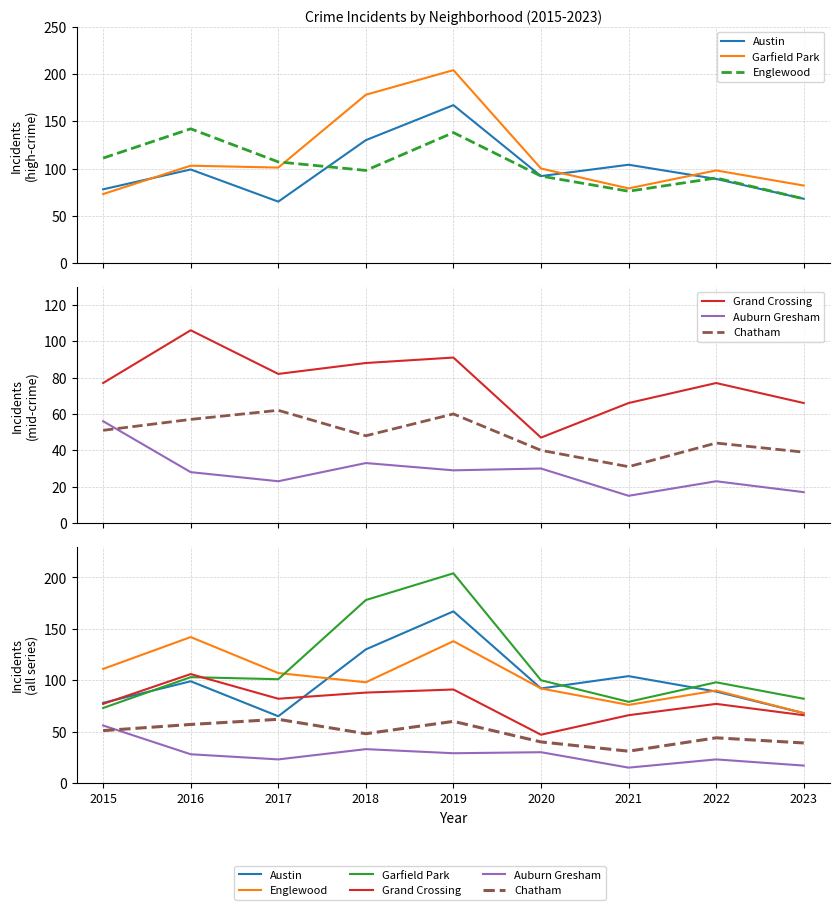

Between 2020 and 2023, which series saw the biggest shift?

Austin